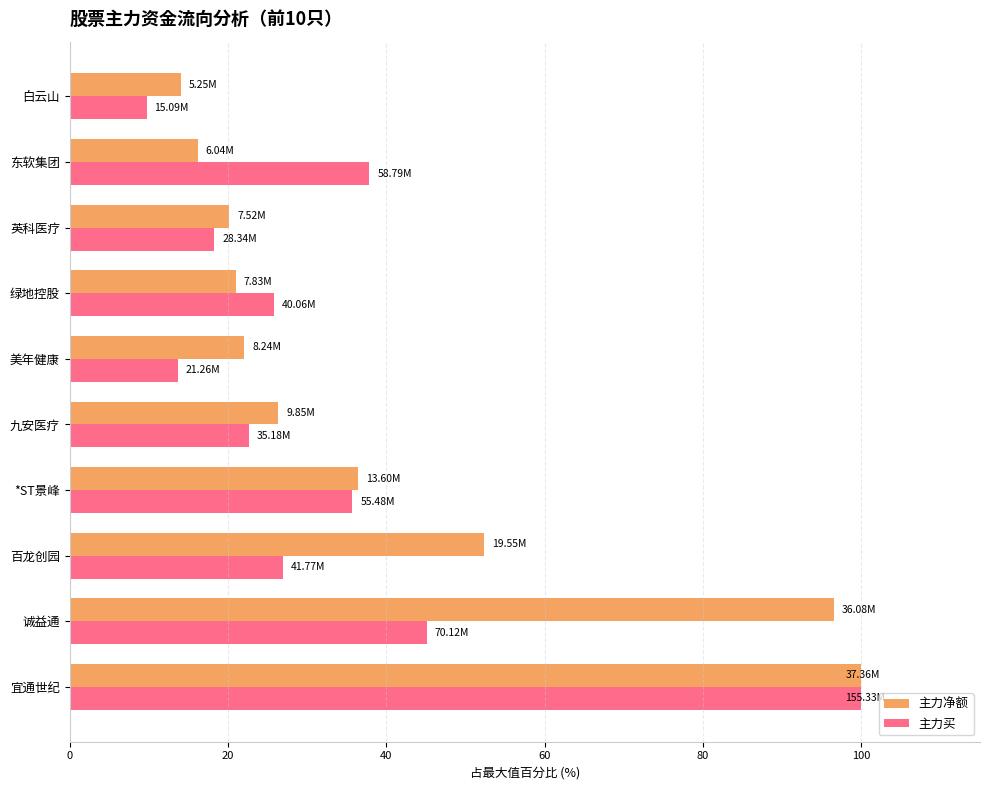

Which series has the largest range (max minus min)?

主力买